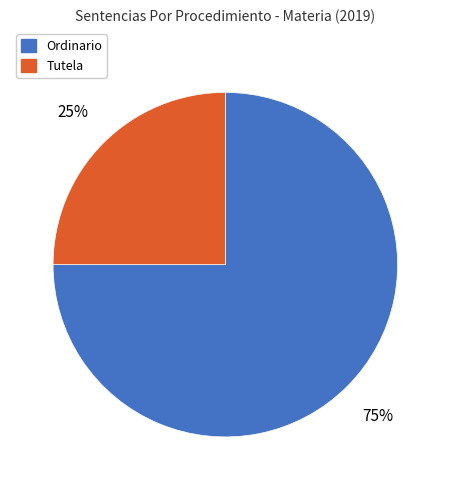

Combined, do Ordinario and Tutela account for over 50%?

Yes